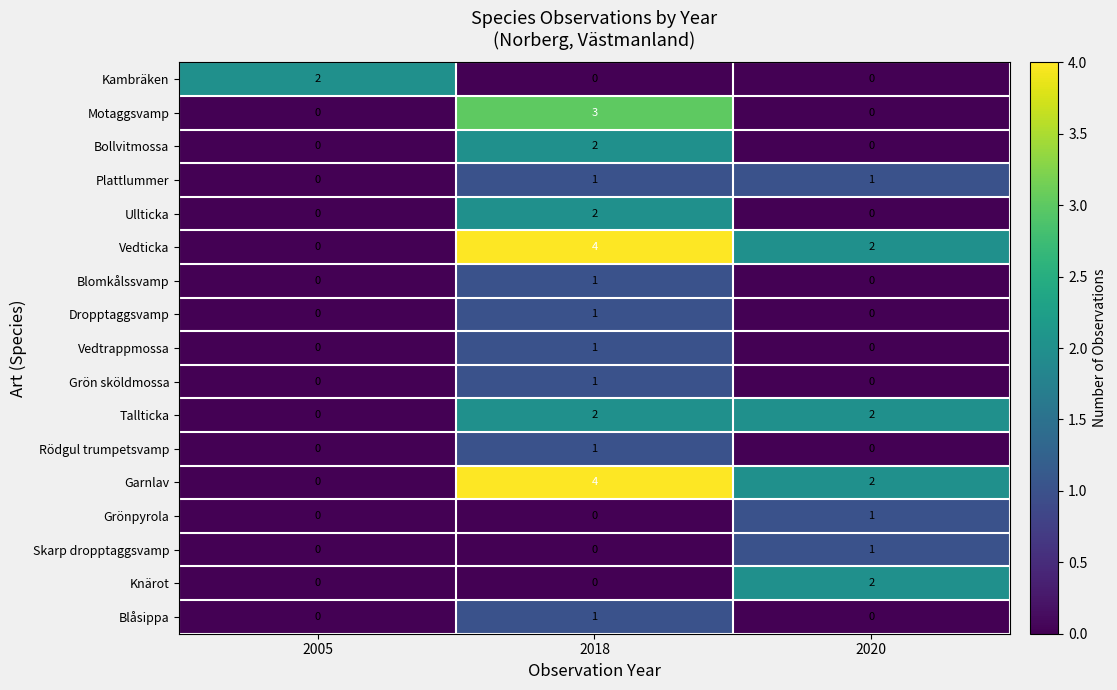

How many Vedtrappmossa values are between 0 and 1?

3